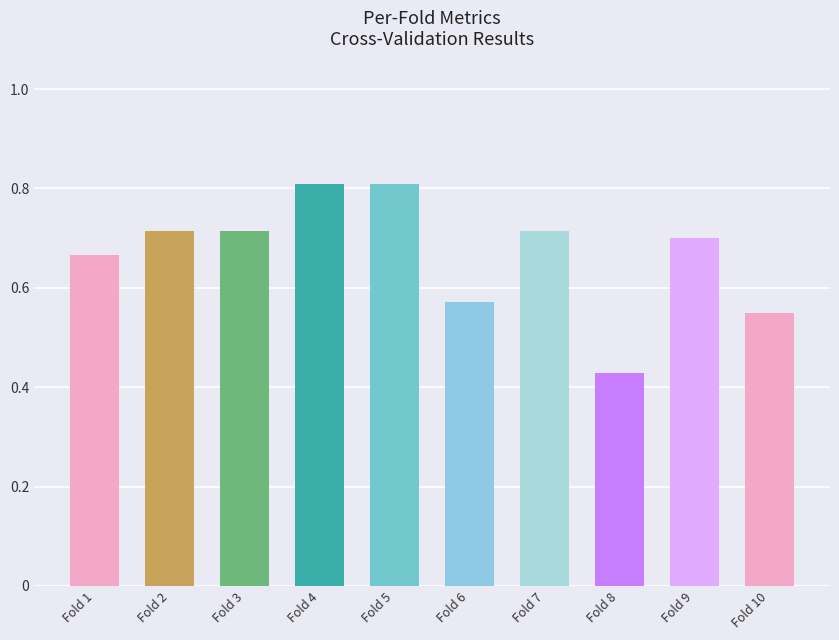

What is the sum of the values at Fold 9 and Fold 2?

1.4